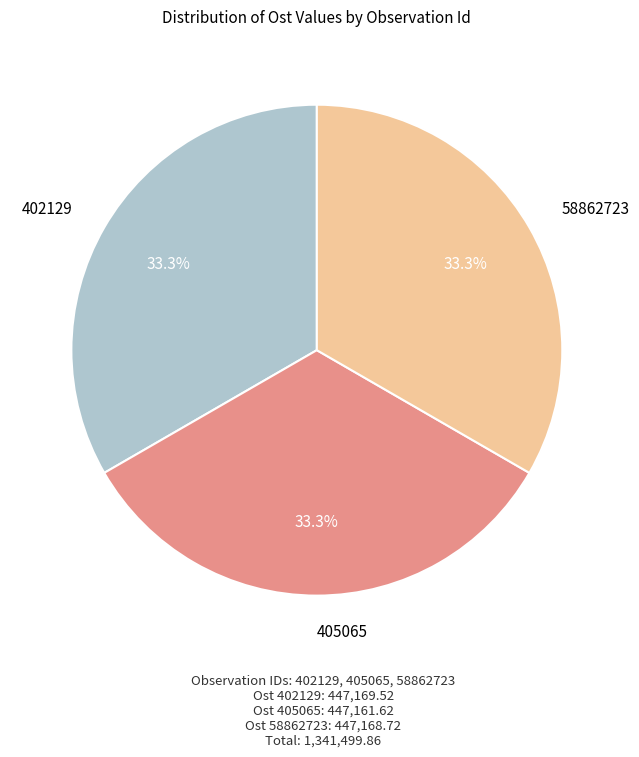

Is there any slice that represents more than half of the pie?

No